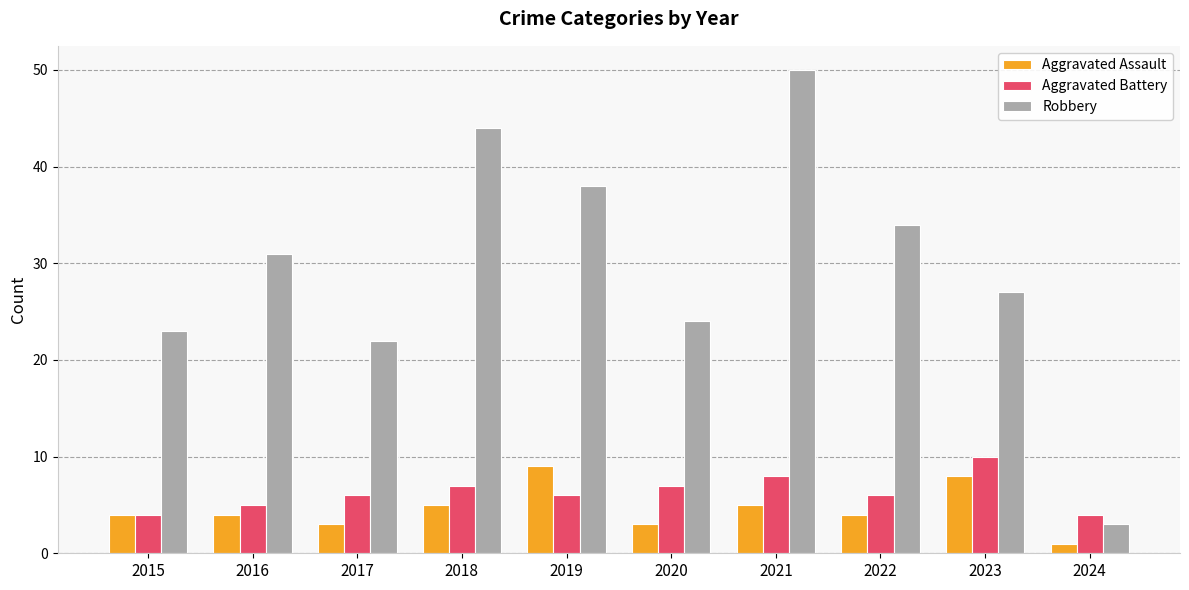

What value does the Aggravated Battery series have at 2021?

8